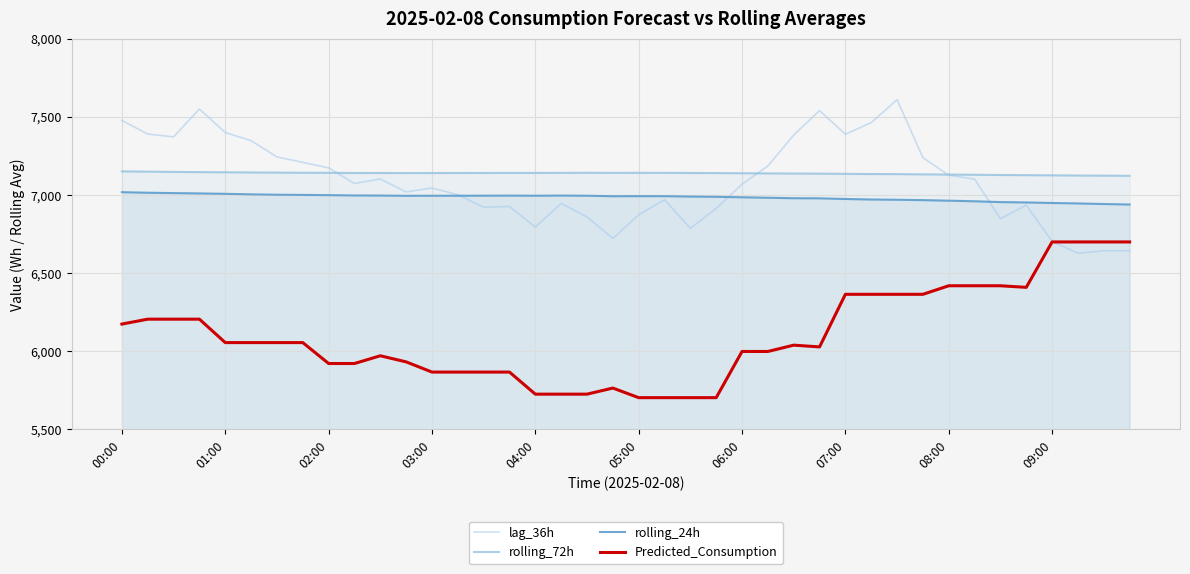

At how many categories does at least one series exceed 6205?

40